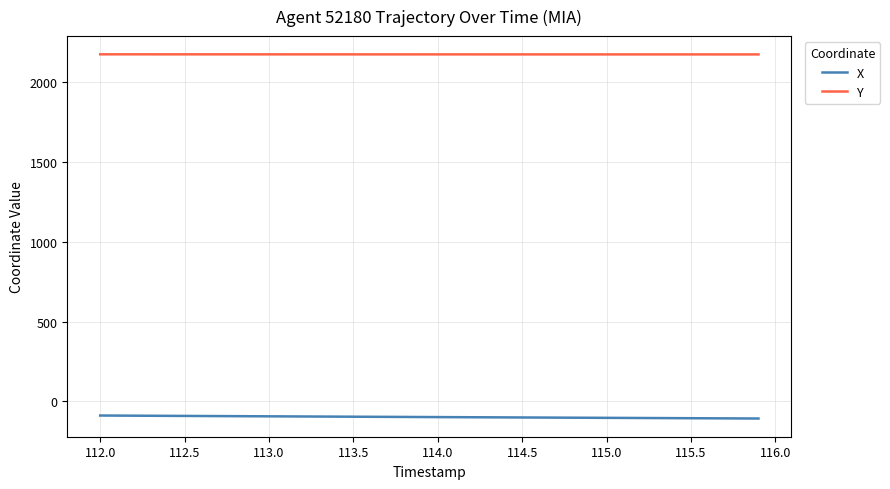

Is this an area chart (filled region under the line)?

No